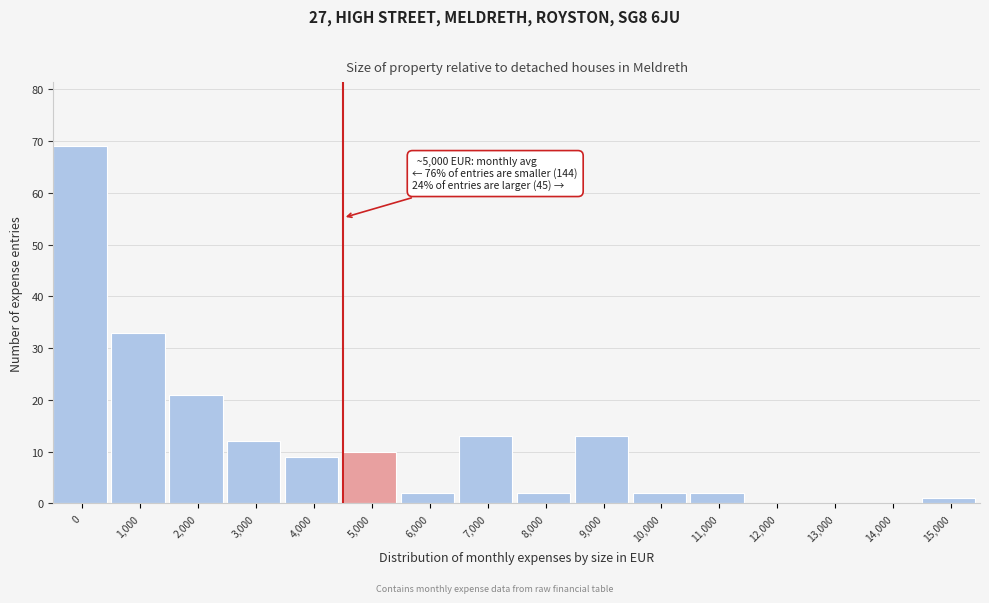

Reading left to right, list all the values displayed in this chart.

0=69	1,000=33	2,000=21	3,000=12	4,000=9	5,000=10	6,000=2	7,000=13	8,000=2	9,000=13	10,000=2	11,000=2	12,000=0	13,000=0	14,000=0	15,000=1